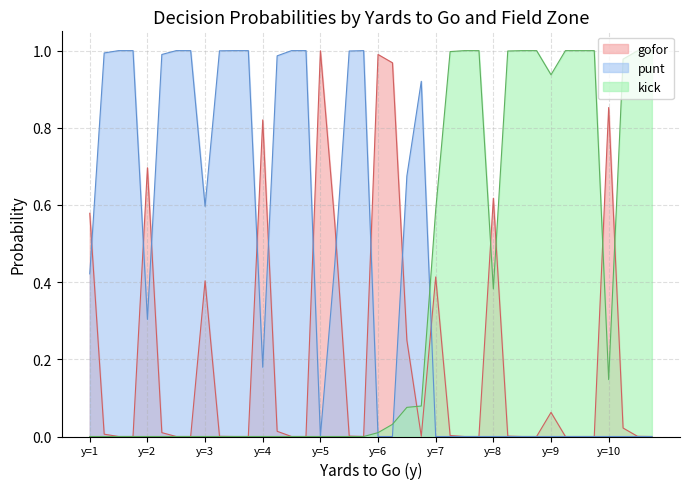

True or false: punt has a value of 1.5 at 3.

False